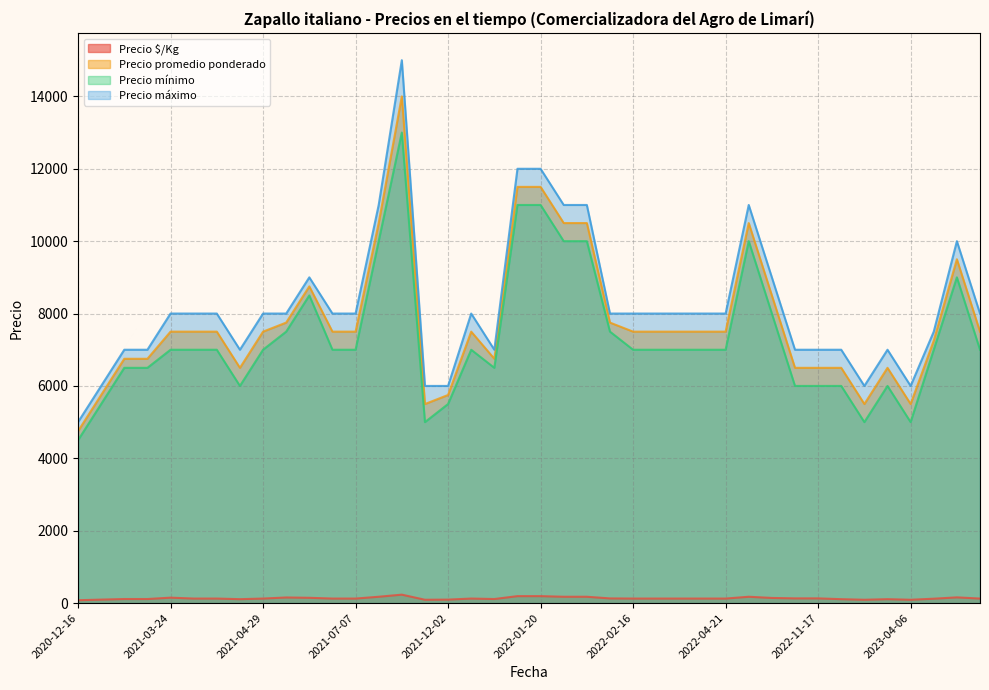

Read the Precio máximo value at 2021-01-20.

6000